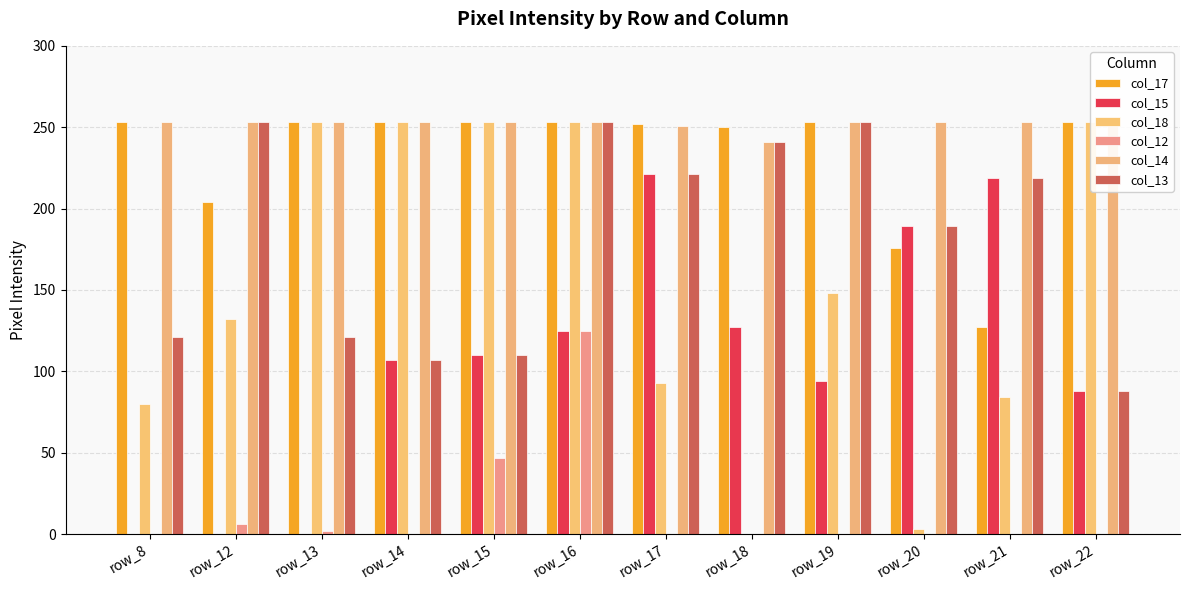

Reading left to right, extract all data points from this chart.

col_17: row_8=253	row_12=204	row_13=253	row_14=253	row_15=253	row_16=253	row_17=252	row_18=250	row_19=253	row_20=176	row_21=127	row_22=253
col_15: row_8=0	row_12=0	row_13=0	row_14=107	row_15=110	row_16=125	row_17=221	row_18=127	row_19=94	row_20=189	row_21=219	row_22=88
col_18: row_8=80	row_12=132	row_13=253	row_14=253	row_15=253	row_16=253	row_17=93	row_18=0	row_19=148	row_20=3	row_21=84	row_22=253
col_12: row_8=0	row_12=6	row_13=2	row_14=0	row_15=47	row_16=125	row_17=0	row_18=0	row_19=0	row_20=0	row_21=0	row_22=0
col_14: row_8=253	row_12=253	row_13=253	row_14=253	row_15=253	row_16=253	row_17=251	row_18=241	row_19=253	row_20=253	row_21=253	row_22=253
col_13: row_8=121	row_12=253	row_13=121	row_14=107	row_15=110	row_16=253	row_17=221	row_18=241	row_19=253	row_20=189	row_21=219	row_22=88